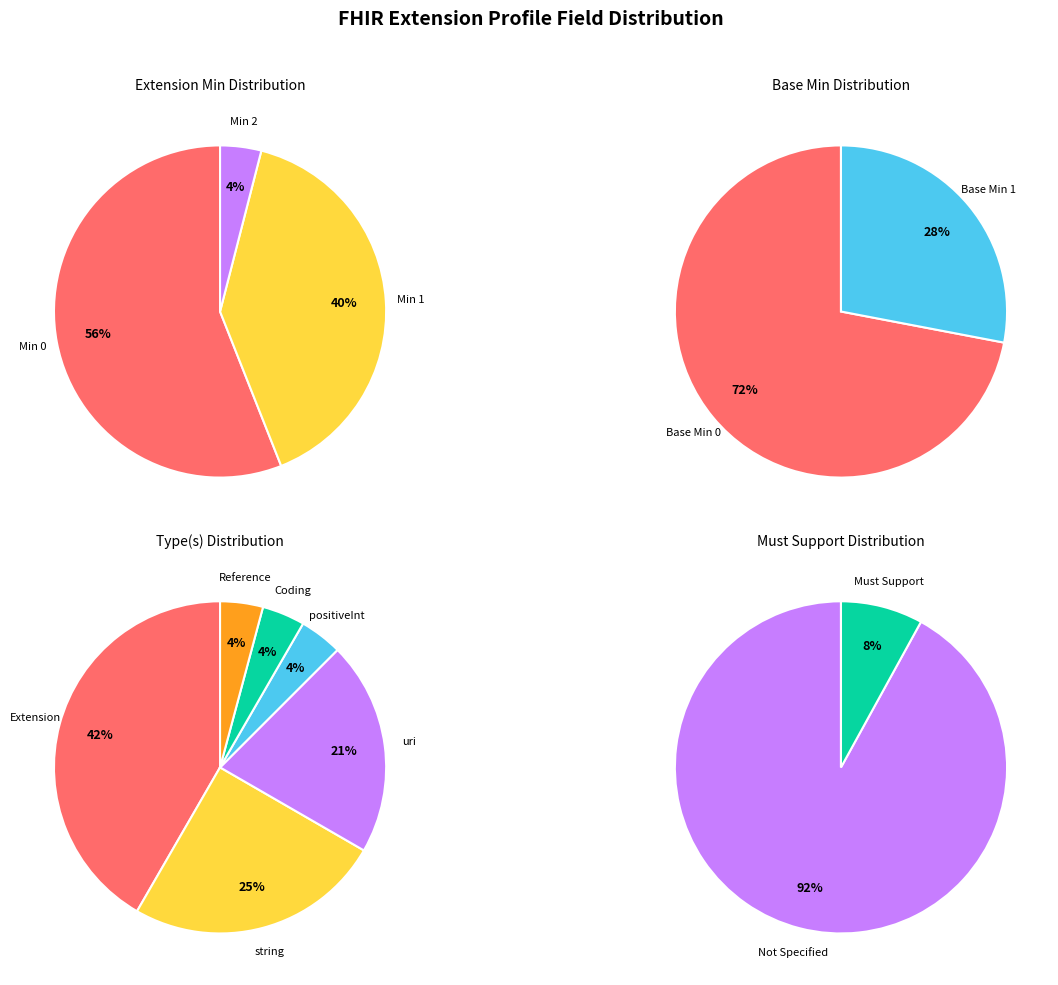

Which series has the largest range (max minus min)?

Extension